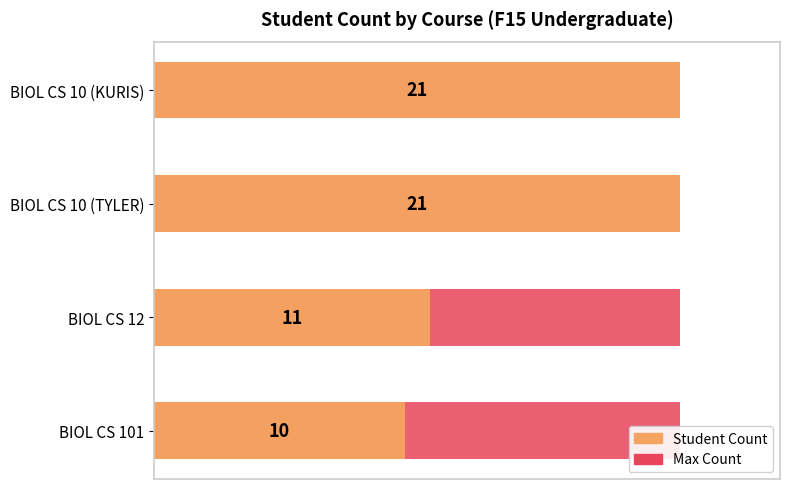

What is the minimum value for Sum of Student Count?

10.0